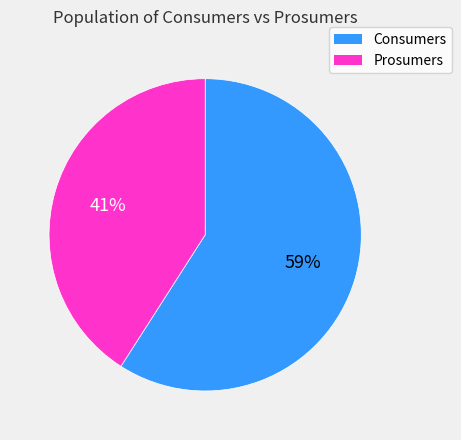

True or false: Consumers accounts for 59% of the total.

True